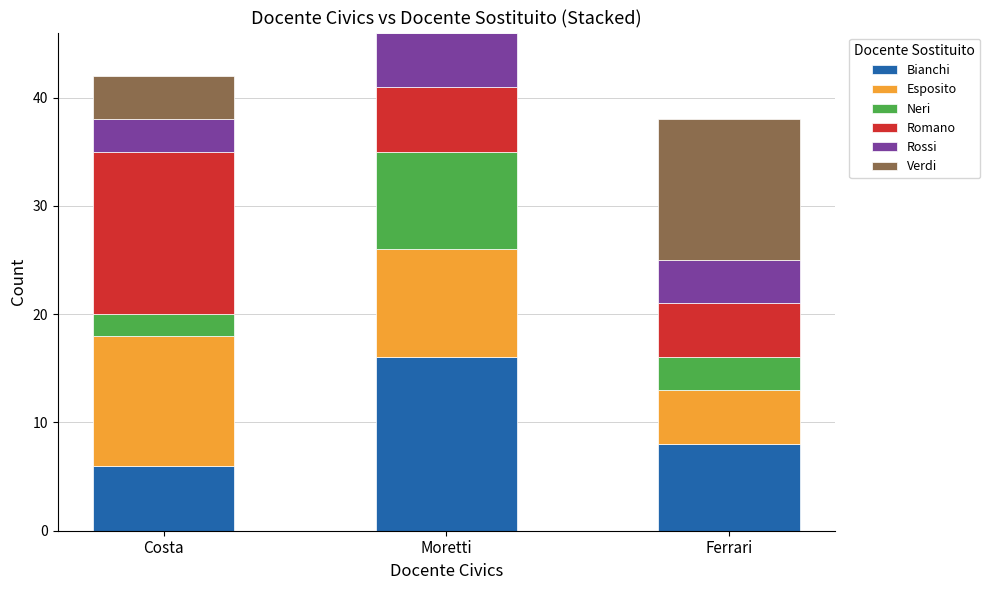

What is the total value across all series at Moretti?

46